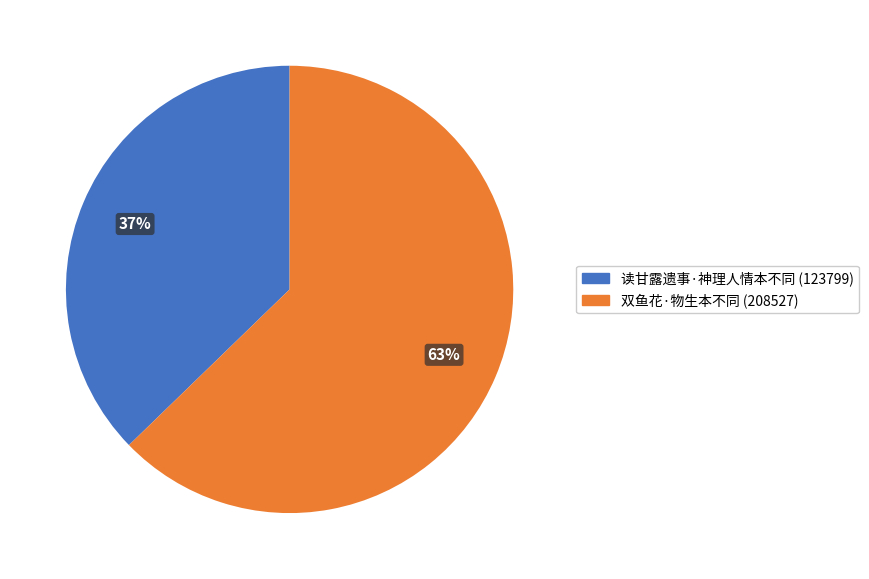

Count the number of slices in the pie.

2